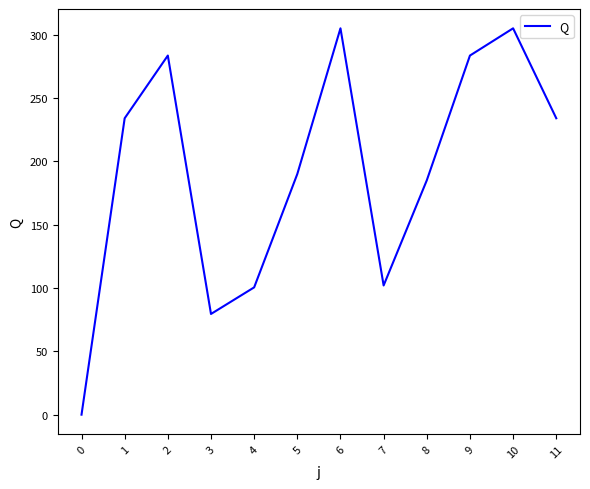

Is this an area chart (filled region under the line)?

No